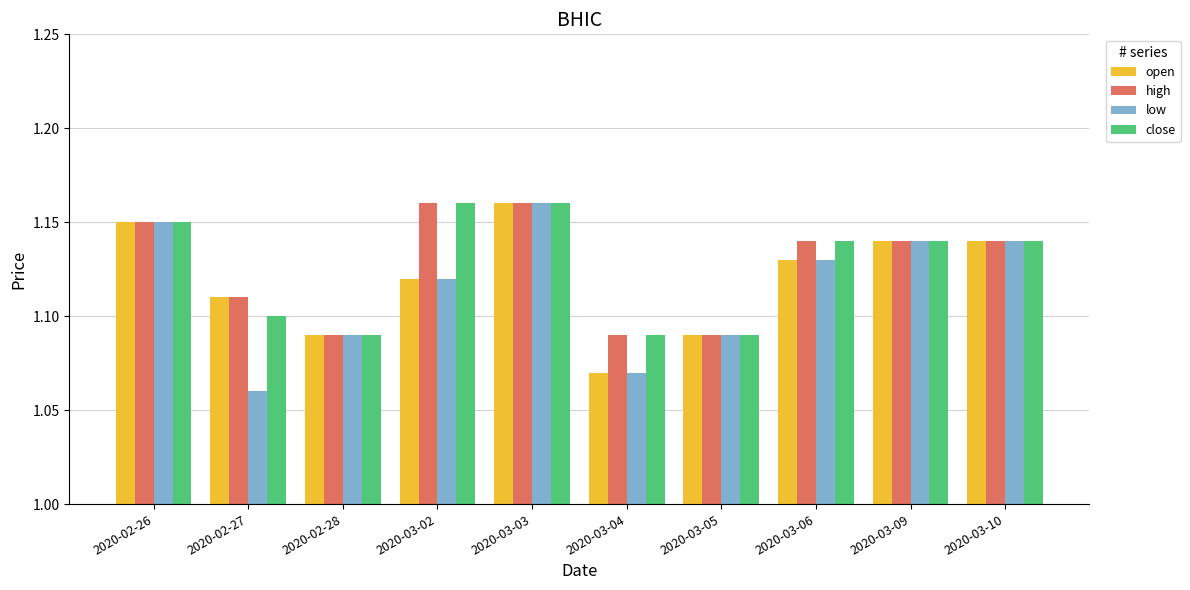

Which label corresponds to the smallest value in the chart?

2020-02-27